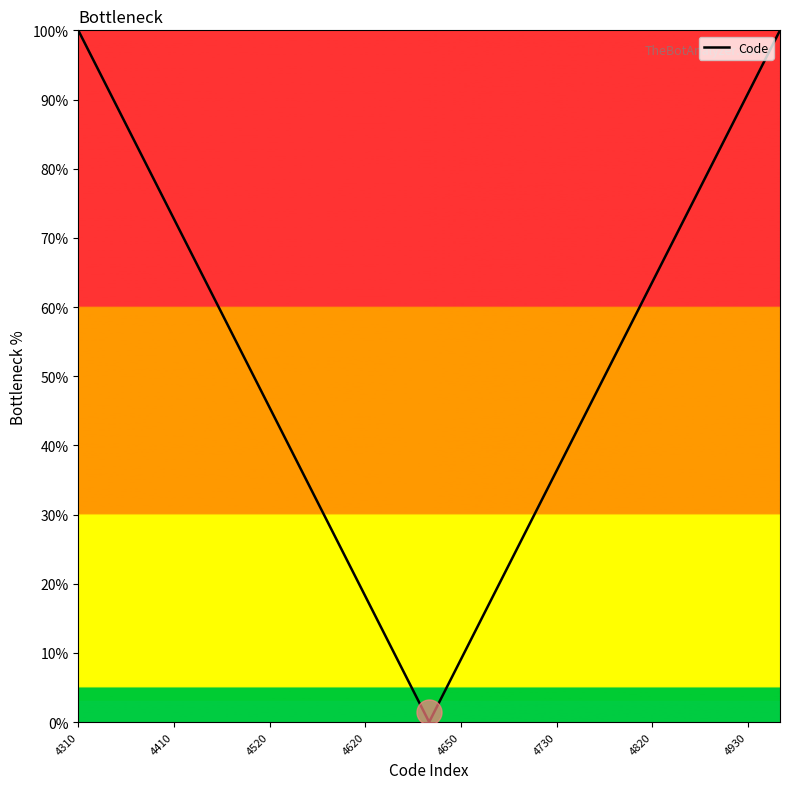

What is the difference between the maximum and minimum values?

100.0